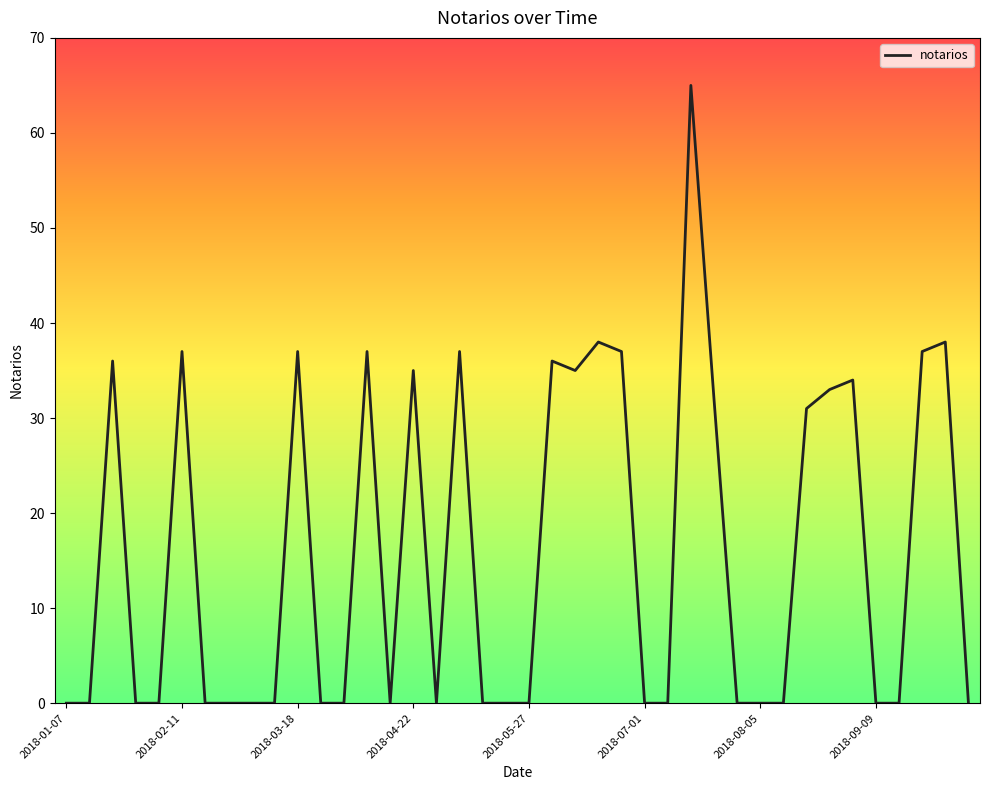

What is the maximum value shown in the chart?

65